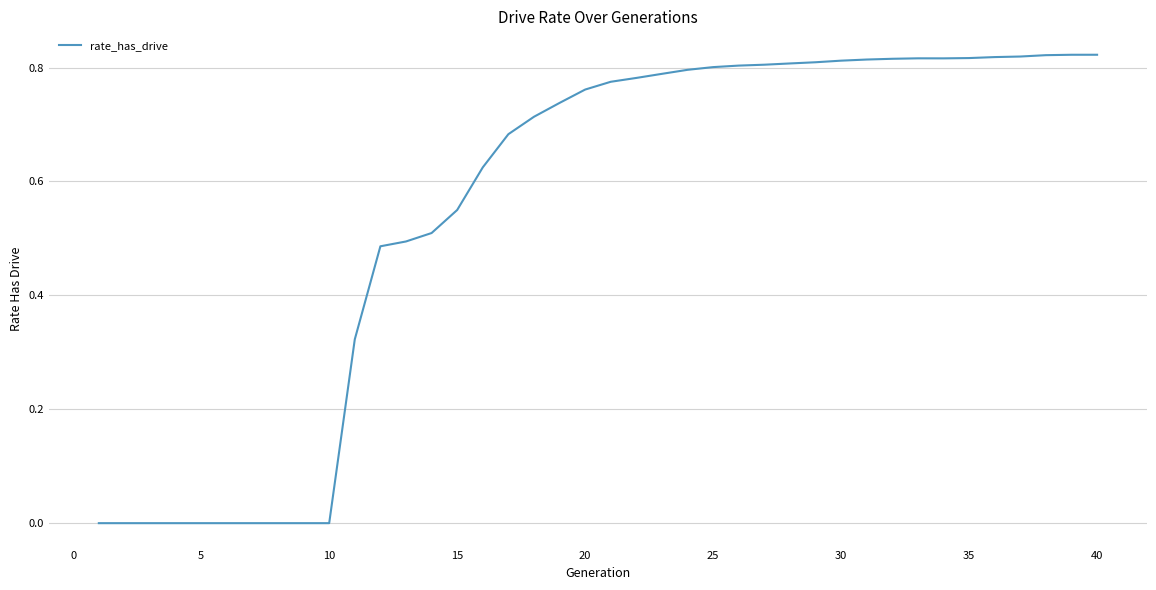

How many lines are shown in the chart?

1